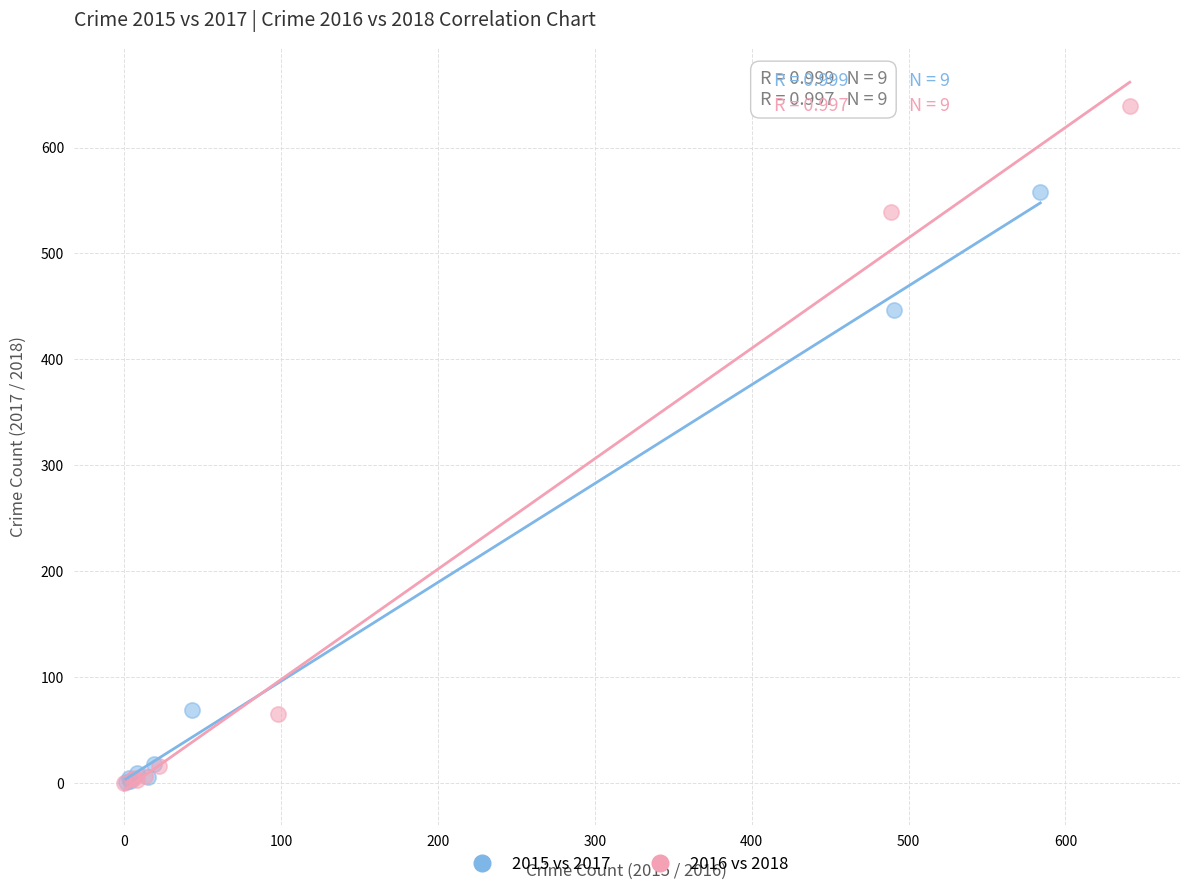

Which series reaches the maximum Y coordinate?

2016 vs 2018